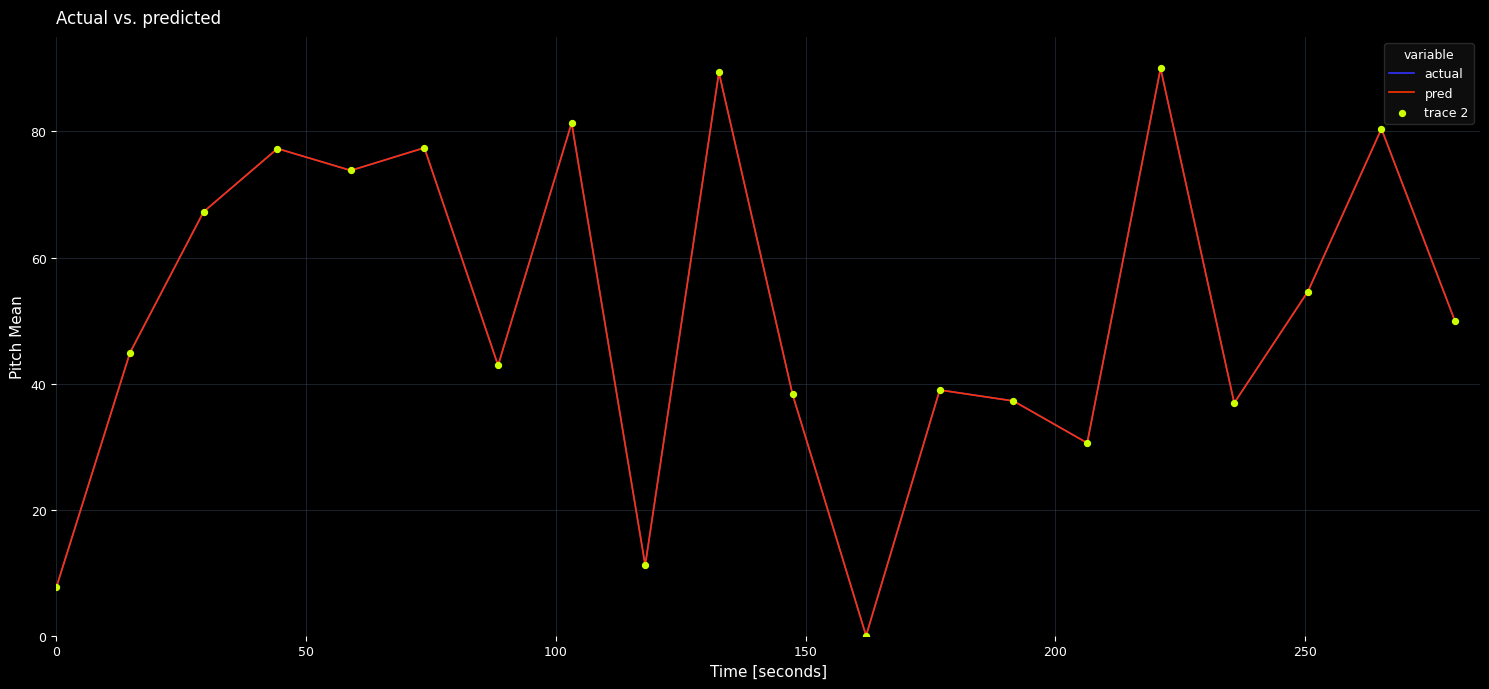

At how many categories does at least one series exceed 6?

19